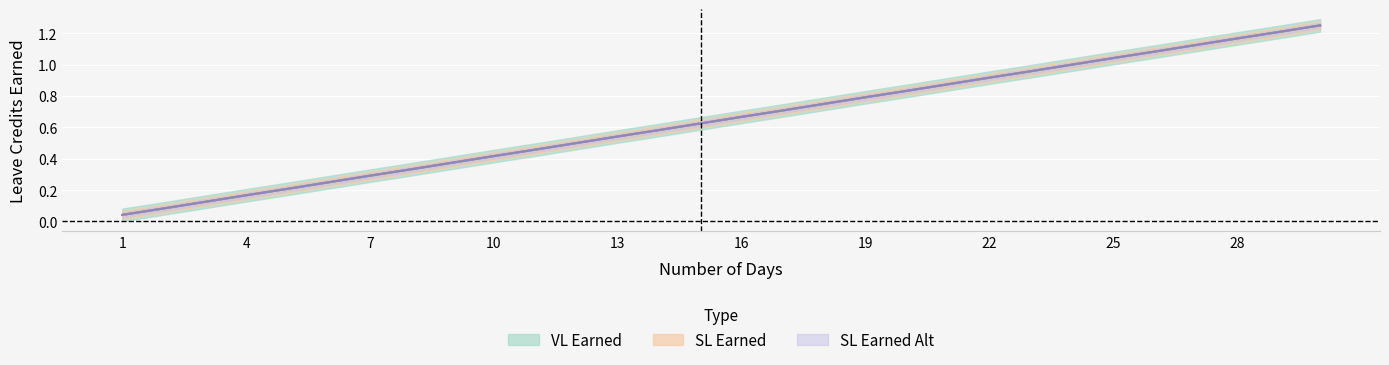

Reading left to right, list all the values displayed in this chart.

VL Earned: 0.0	0.1	0.1	0.2	0.2	0.2	0.3	0.3	0.4	0.4	0.5	0.5	0.5	0.6	0.6	0.7	0.7	0.8	0.8	0.8	0.9	0.9	1.0	1.0	1.0	1.1	1.1	1.2	1.2	1.2
SL Earned: 0.0	0.1	0.1	0.2	0.2	0.2	0.3	0.3	0.4	0.4	0.5	0.5	0.5	0.6	0.6	0.7	0.7	0.8	0.8	0.8	0.9	0.9	1.0	1.0	1.0	1.1	1.1	1.2	1.2	1.2
SL Earned Alt: 0.0	0.1	0.1	0.2	0.2	0.2	0.3	0.3	0.4	0.4	0.5	0.5	0.5	0.6	0.6	0.7	0.7	0.8	0.8	0.8	0.9	0.9	1.0	1.0	1.0	1.1	1.1	1.2	1.2	1.2